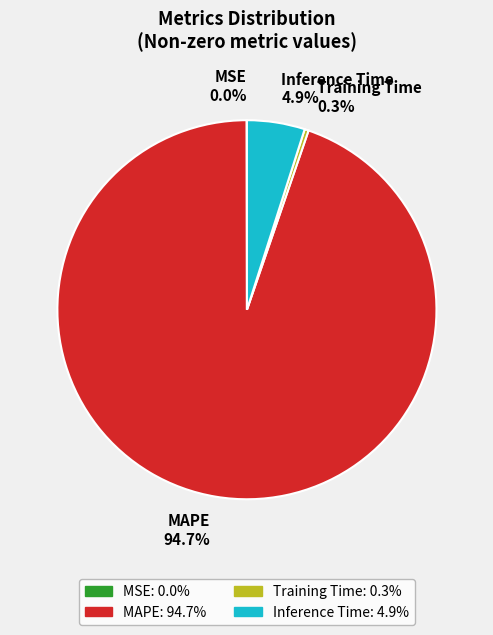

Which category accounts for the majority?

MAPE 94.7%